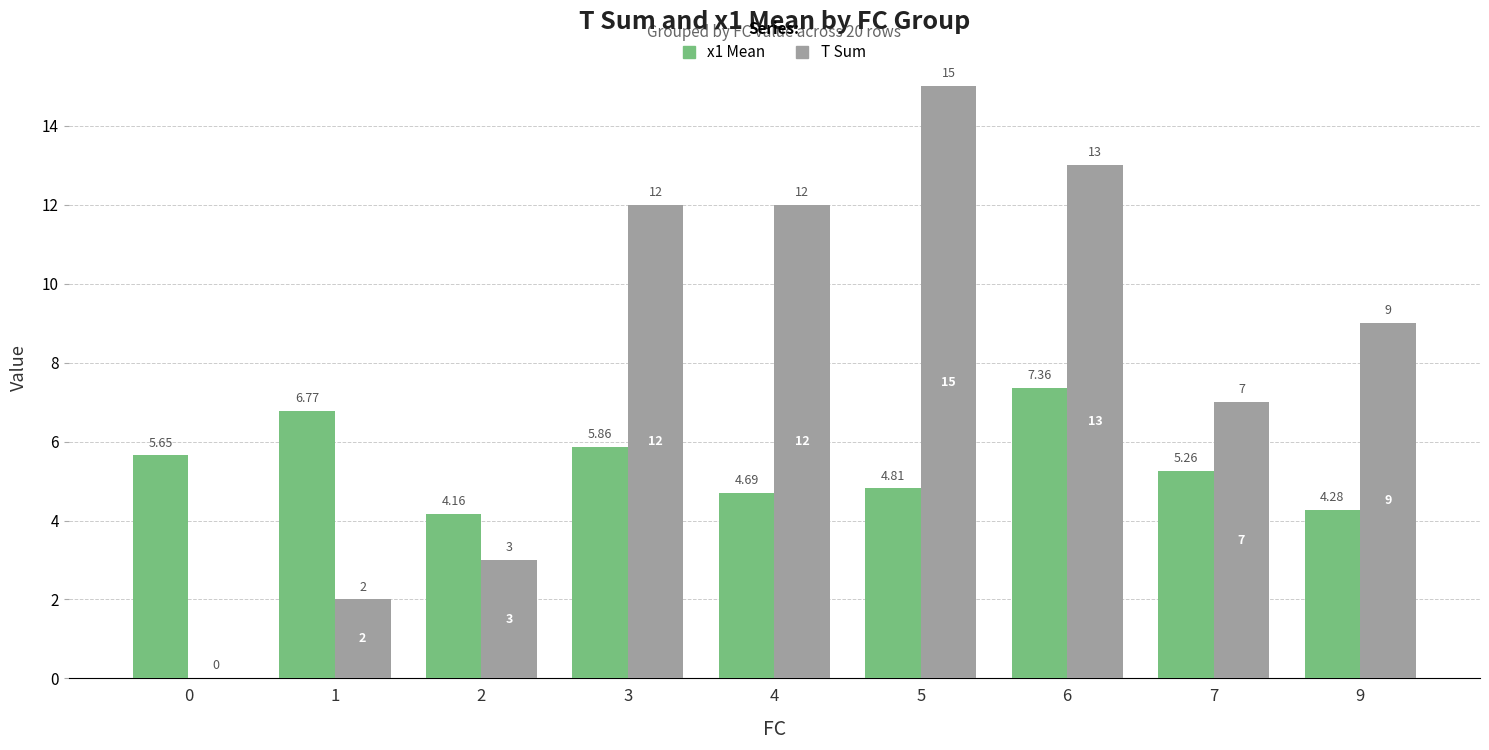

What are all the series names shown in the legend?

x1 Mean, T Sum